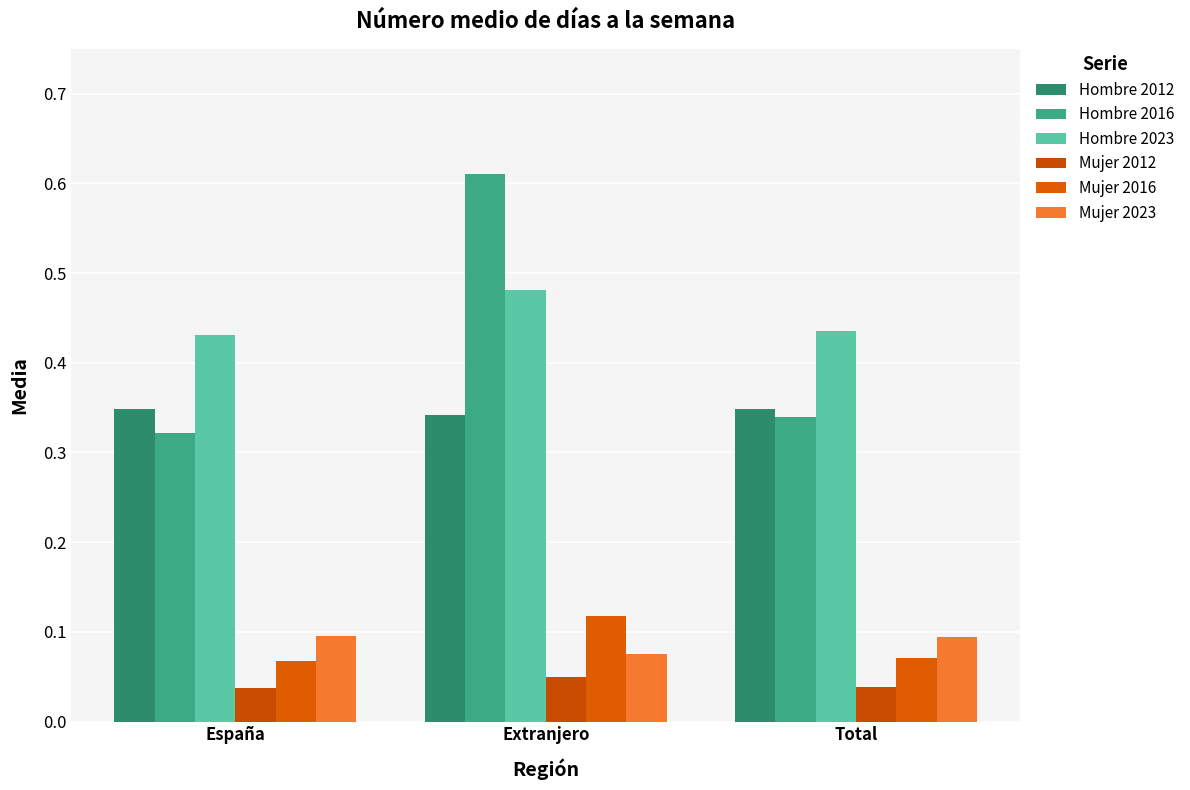

Which series changed the most between España and Total?

Hombre 2016